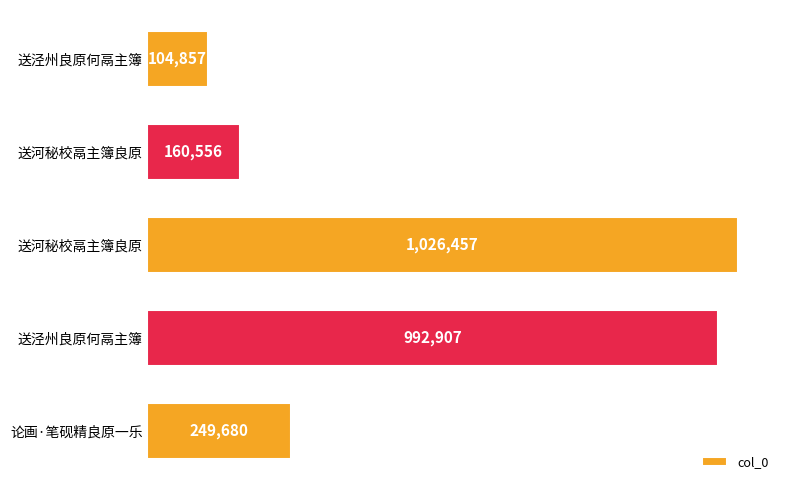

Are the bars horizontal?

Yes